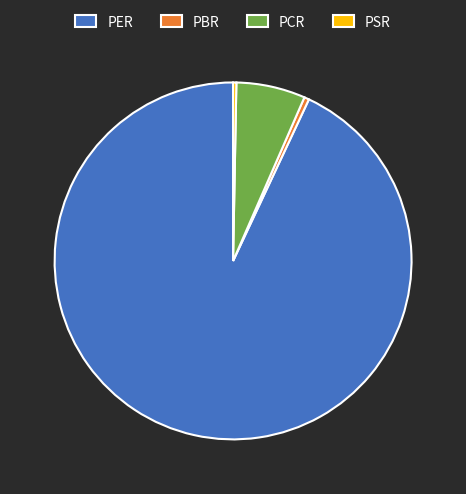

Is there a majority slice in this chart?

Yes